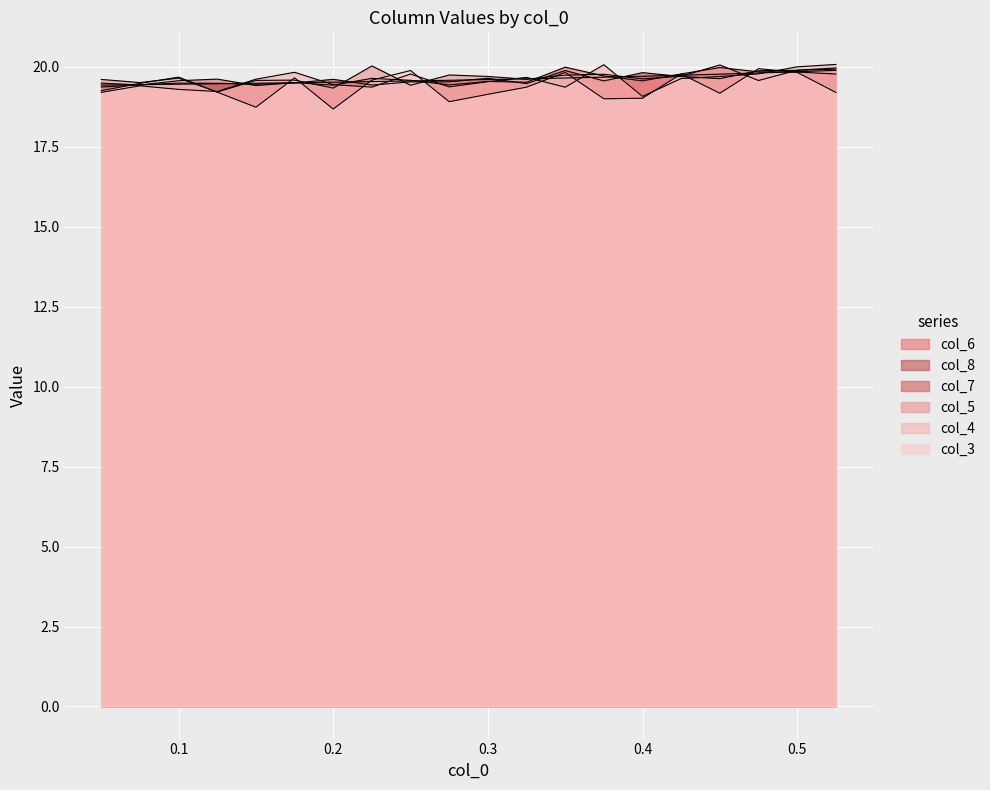

How many lines are shown in the chart?

6